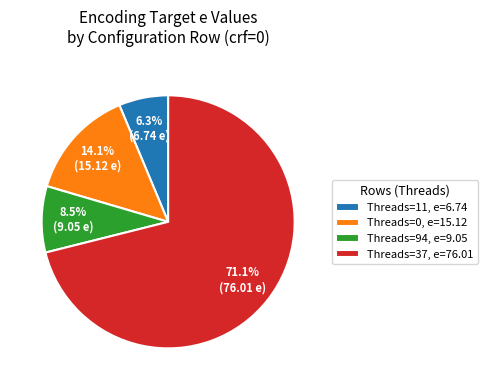

How many slices are in this pie chart?

4